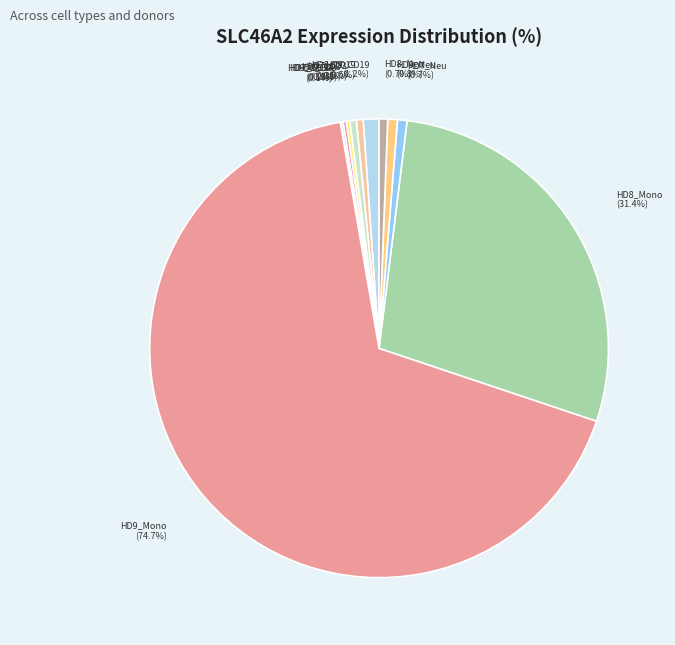

True or false: HD8_CD19 accounts for 1% of the total.

False